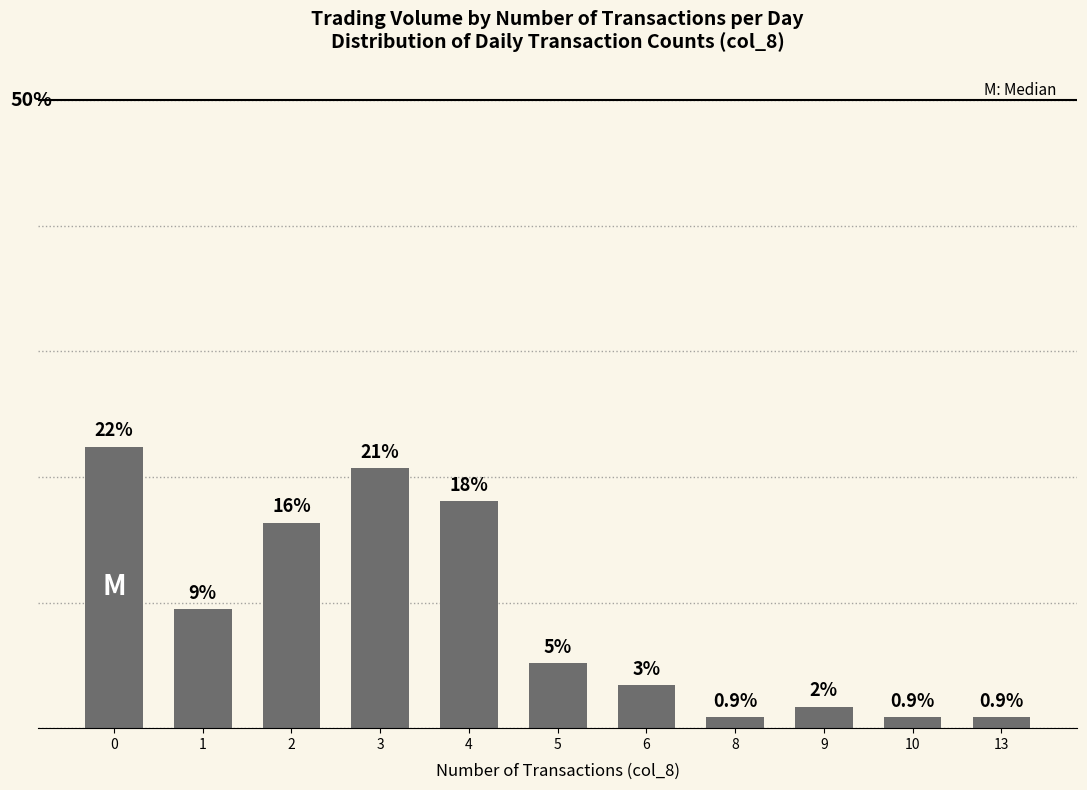

What is the value of the 2nd bar from the left?

9.5